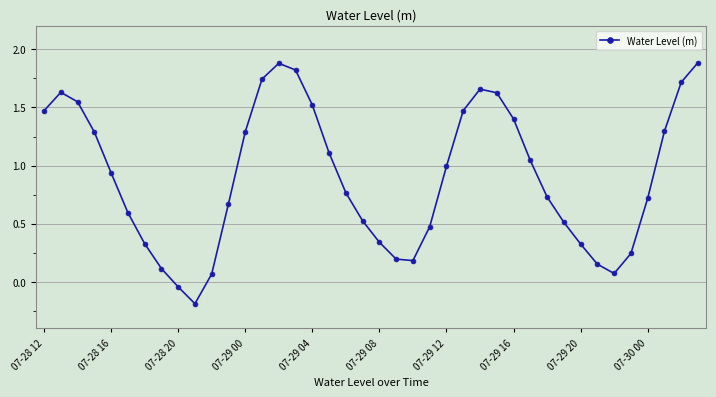

What is the sum of all values?

36.1